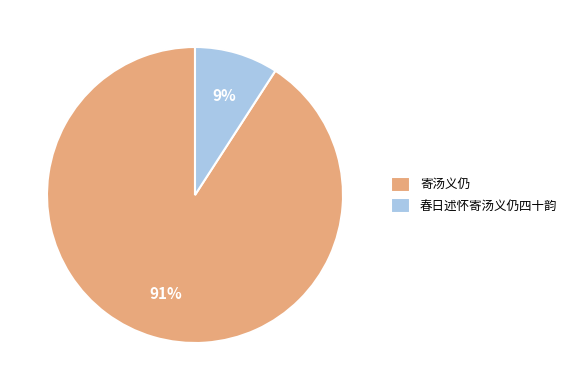

Is there a majority slice in this chart?

Yes